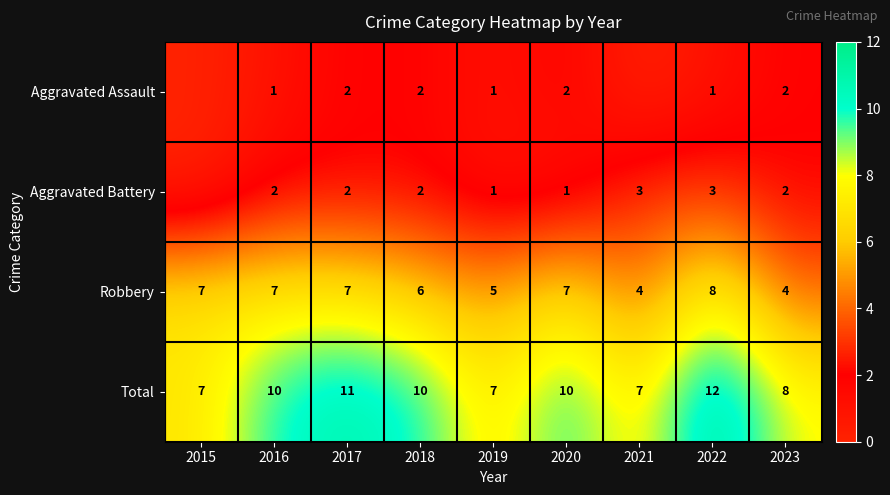

Rank the series at 2016 from highest to lowest value.

Total, Robbery, Aggravated Battery, Aggravated Assault